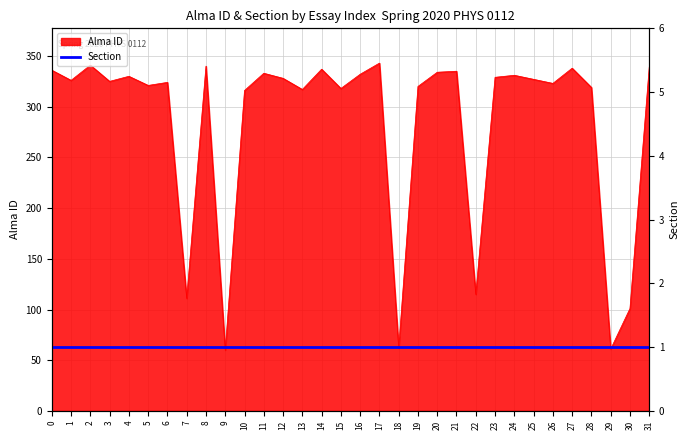

How many data points are less than 327?

16